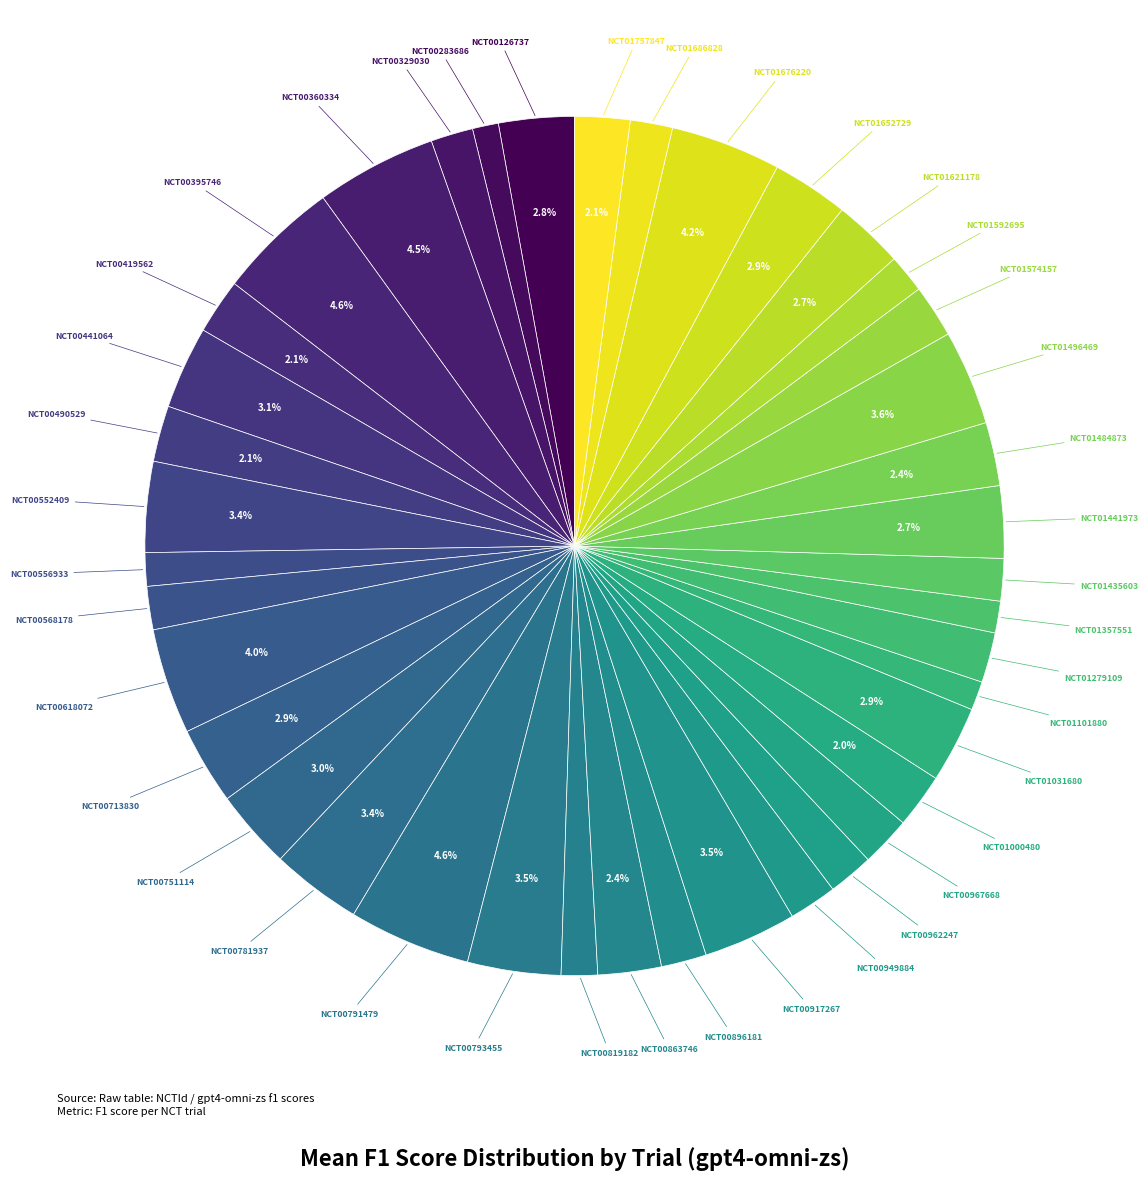

Count the number of slices in the pie.

40